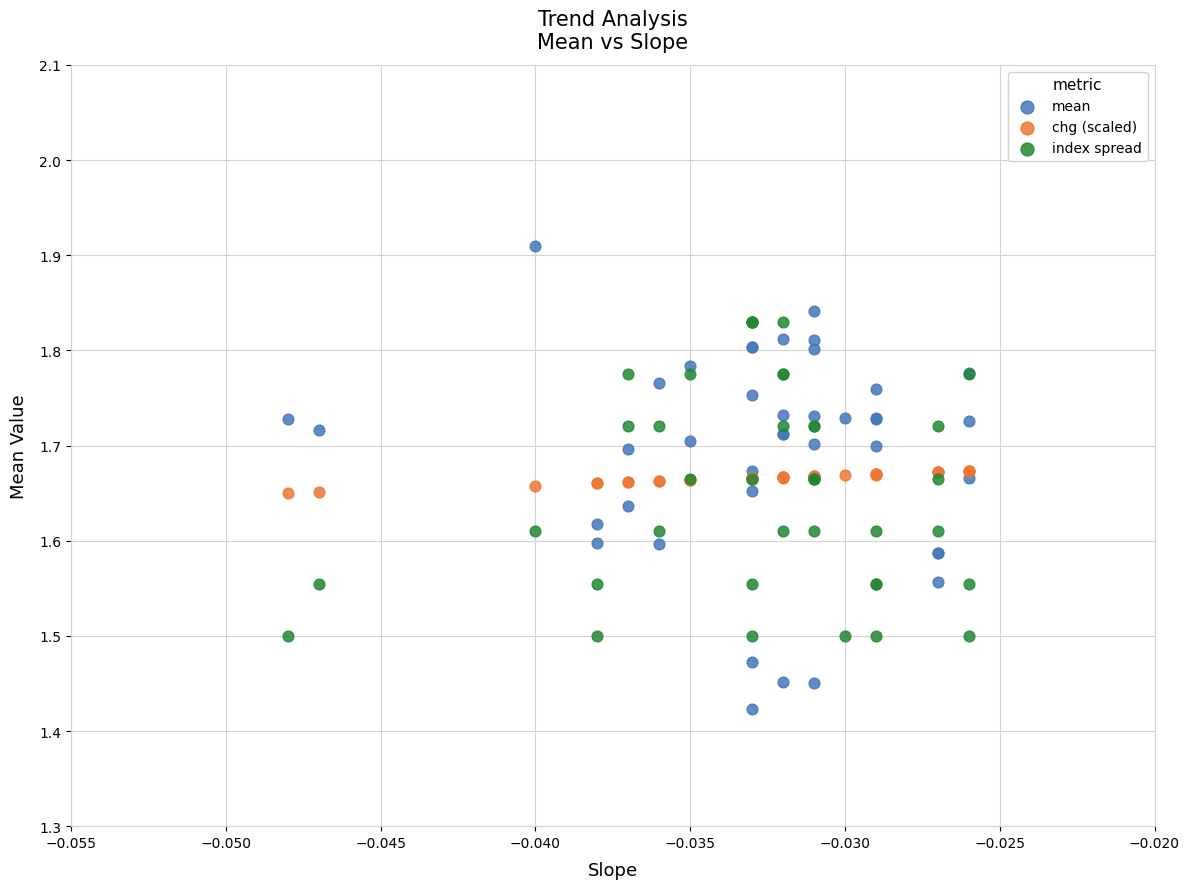

What are all the series names shown in the legend?

mean, chg (scaled), index spread